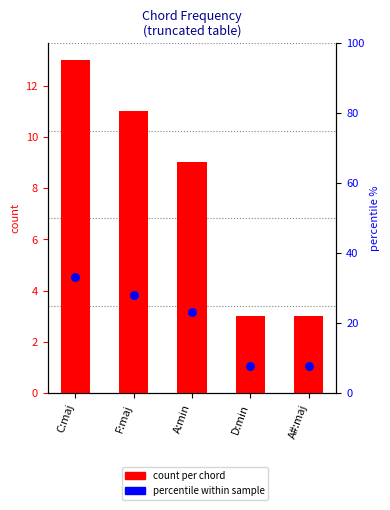

What is the total value across all series at A:min?

32.1